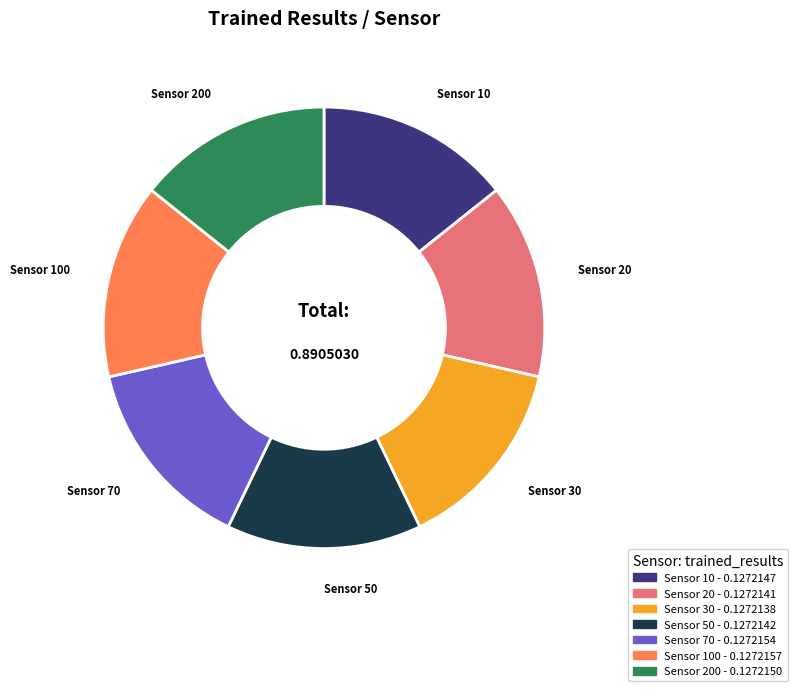

Is there any slice that represents more than half of the pie?

No